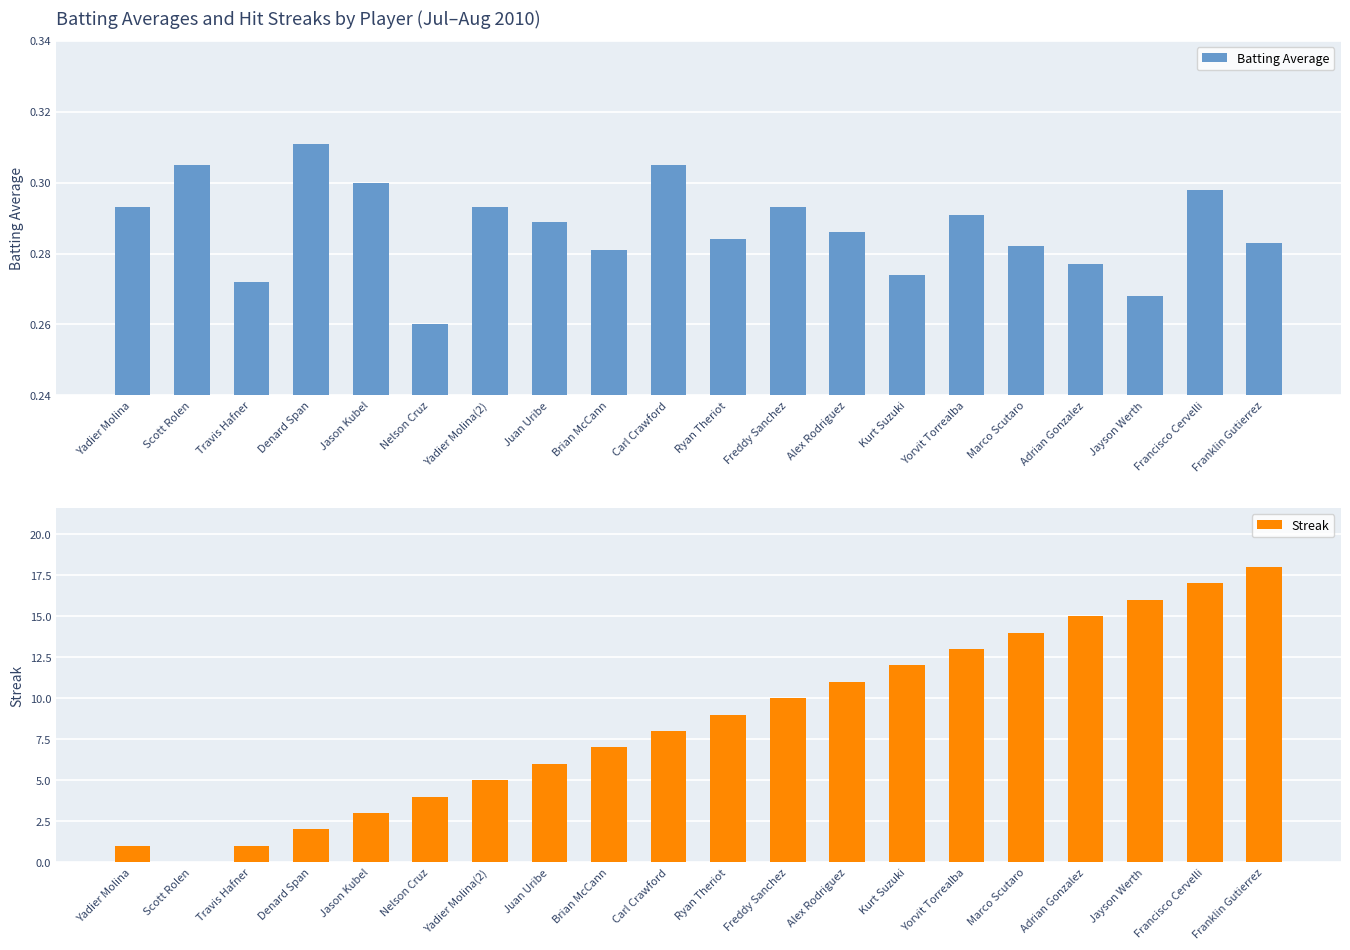

What are all the series names shown in the legend?

Batting Average, Streak